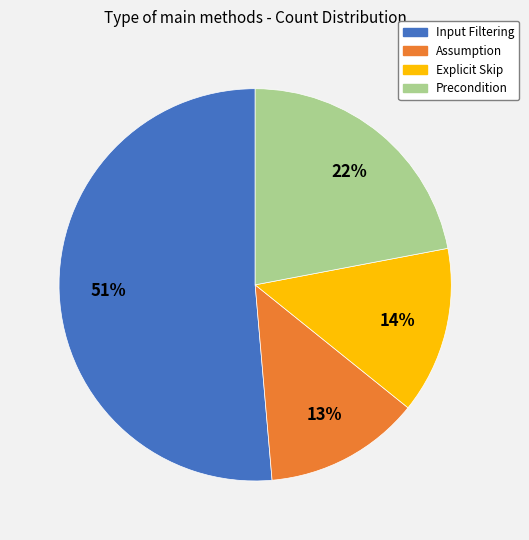

To the nearest percent, what portion does Input Filtering represent?

51%